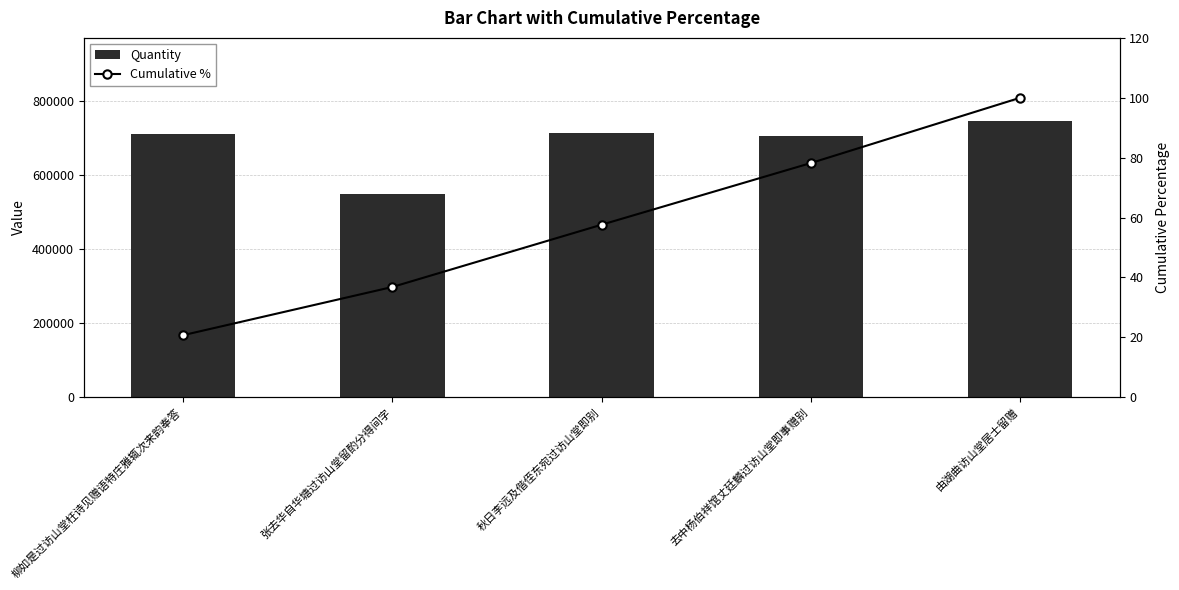

At which label does Quantity first exceed 709023?

秋日李远及偕侄东宛过访山堂即别